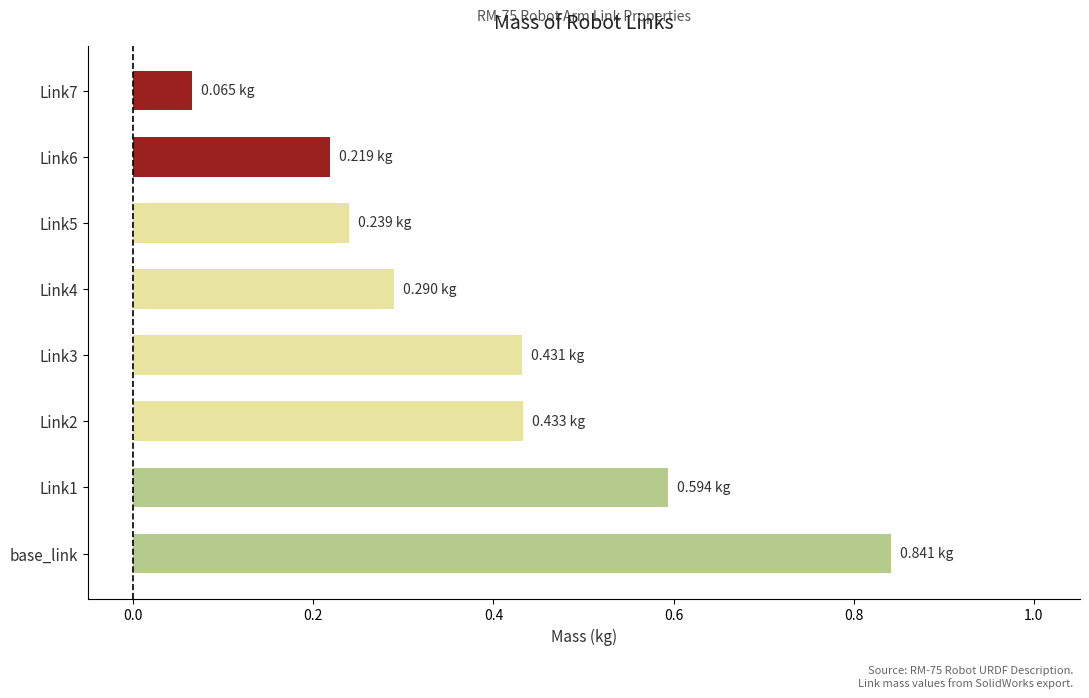

Which has a higher value, Link1 or Link7?

Link1